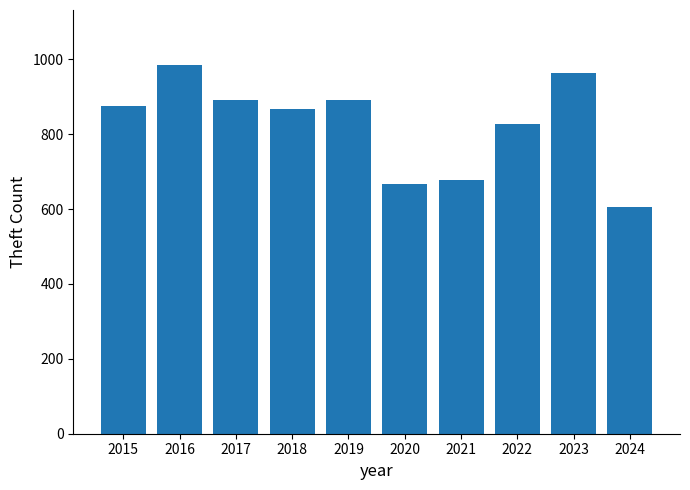

What is the ratio of the value at 2015 to the value at 2019?

1.0